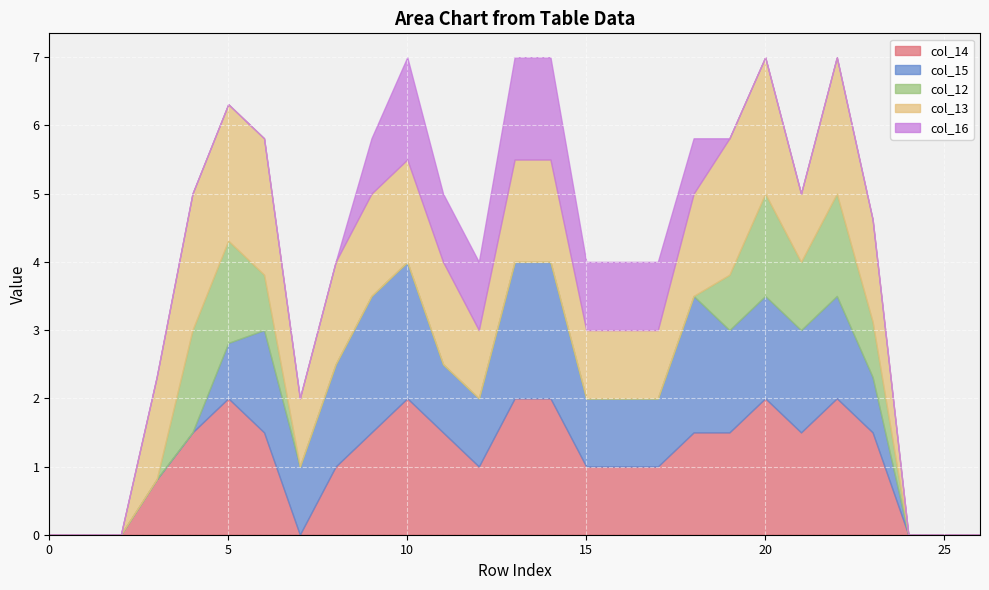

How many data points does each series have?

27